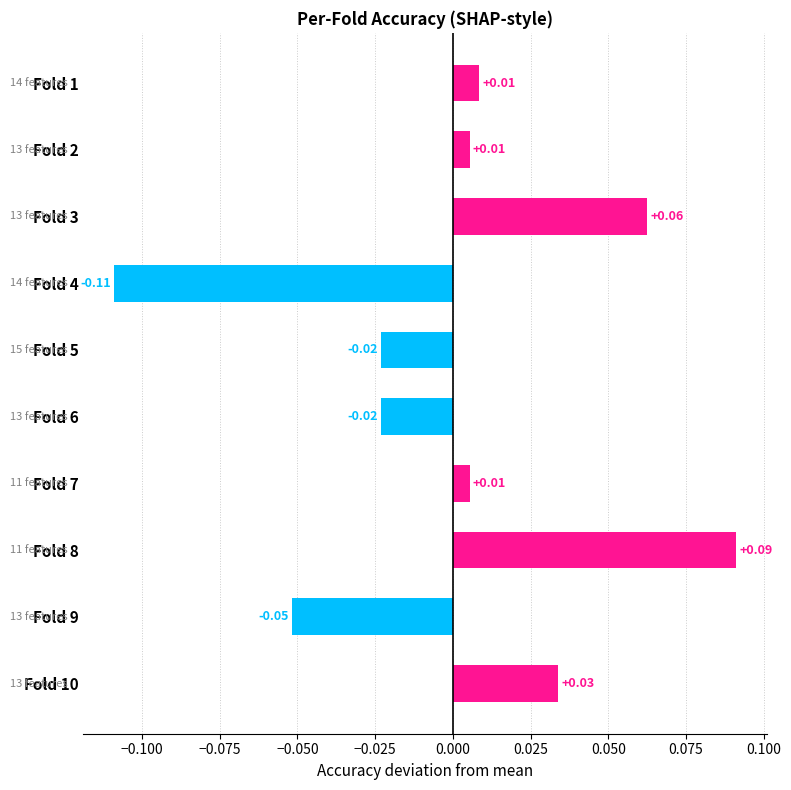

Which has a higher value, Fold 3 or Fold 9?

Fold 3